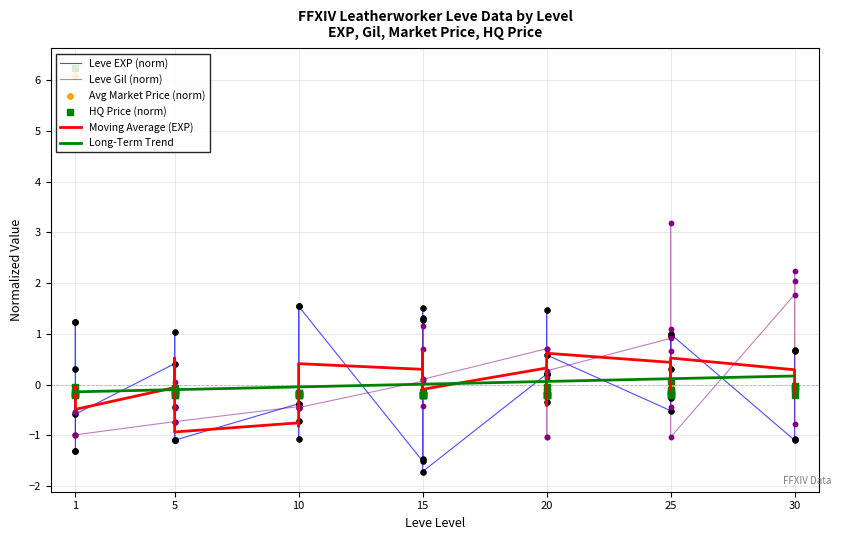

Which series has the largest Y range (max minus min)?

LevePriceHQ